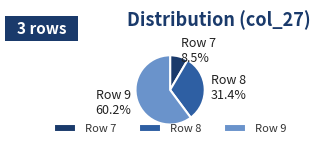

What percentage is the Row 9 slice, to the nearest percent?

60%